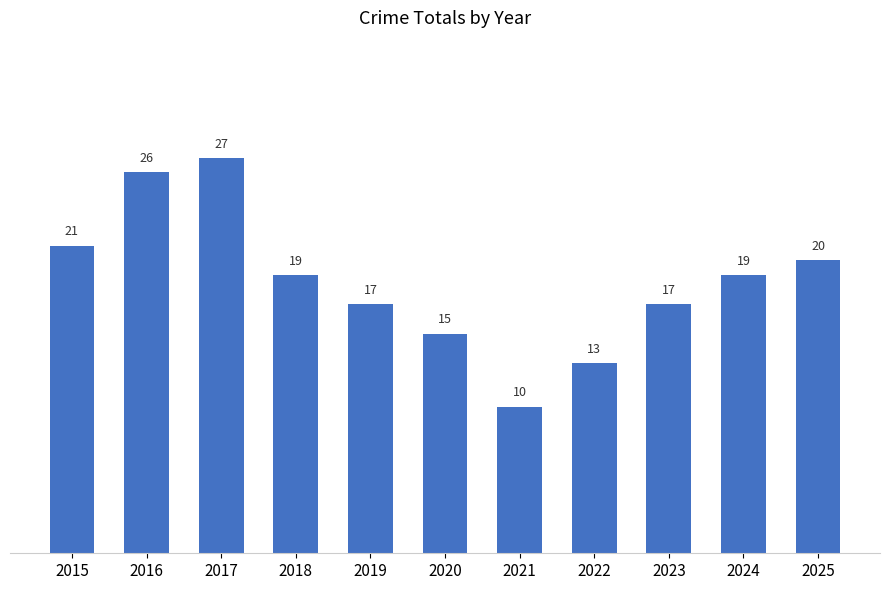

Is it true that the value at 2020 is 15?

True